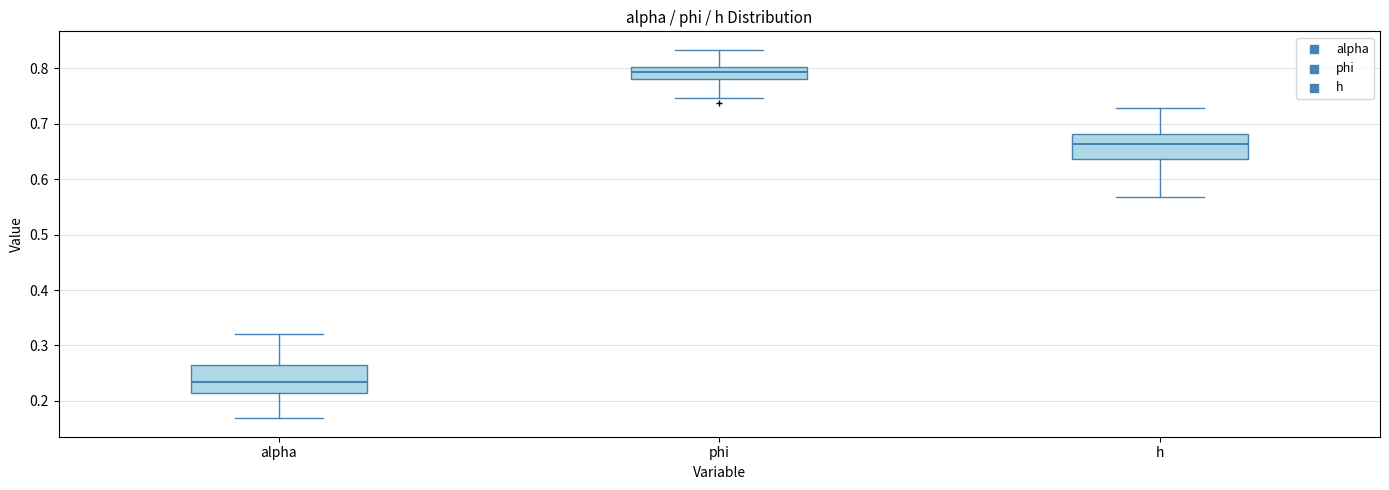

Where does the lower whisker of the box for phi end on the y-axis? The values are not printed on the chart, so give them approximately, as read against the axis.

0.75